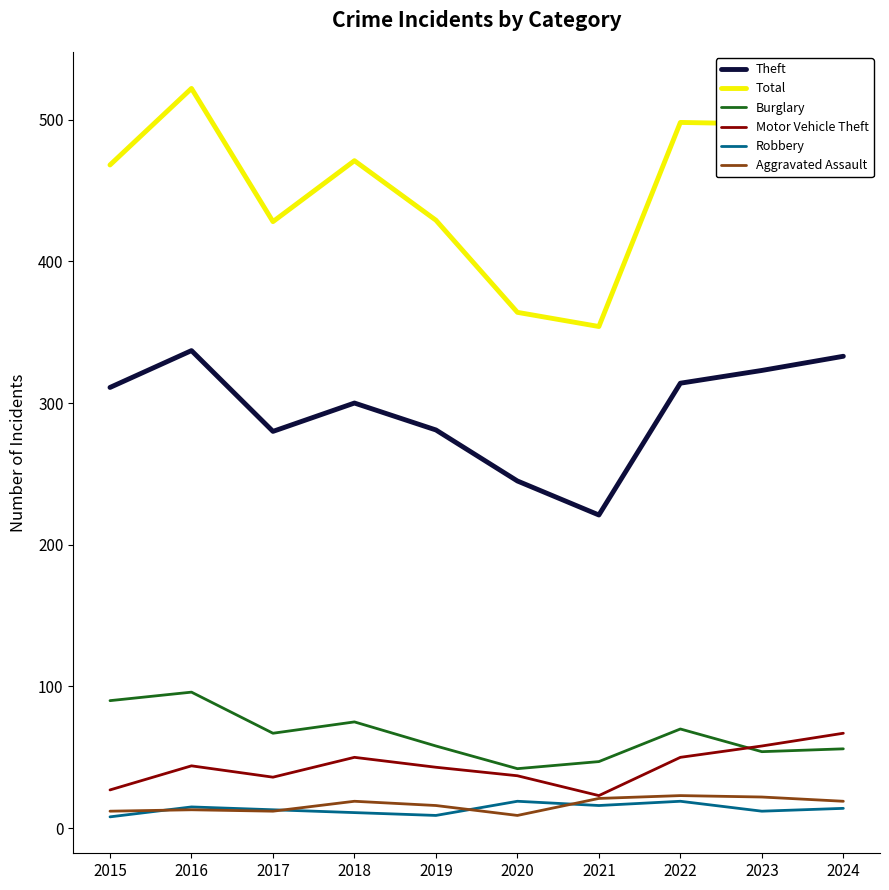

What is the spread (max minus min) of values at 2016?

509